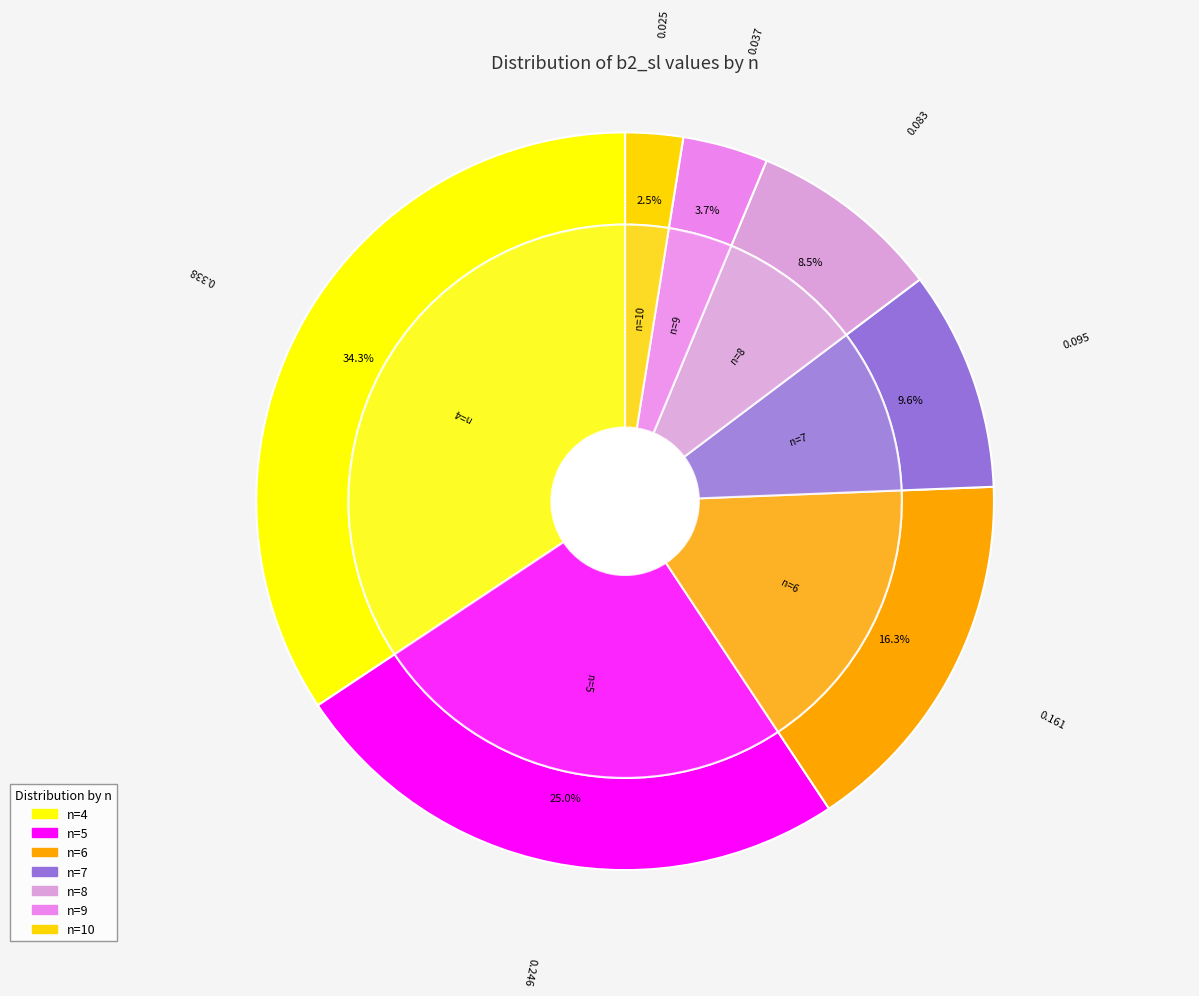

To the nearest percent, what is the average slice percentage?

14%